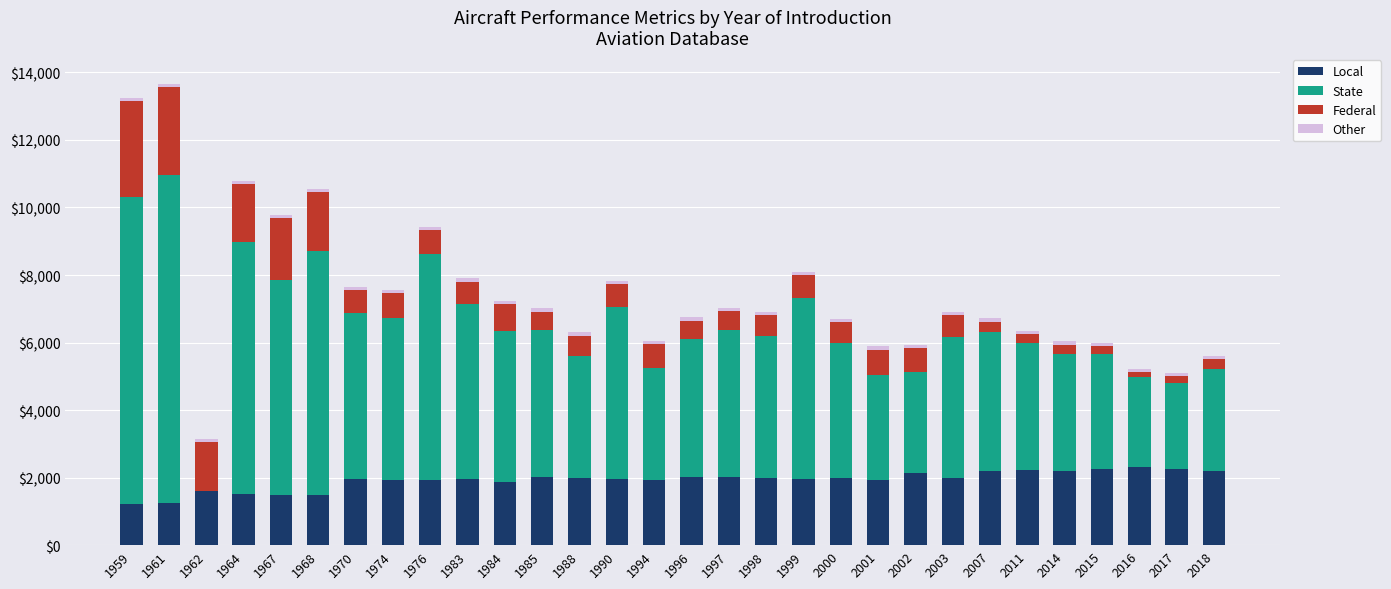

What is the highest value of the Local series?

2308